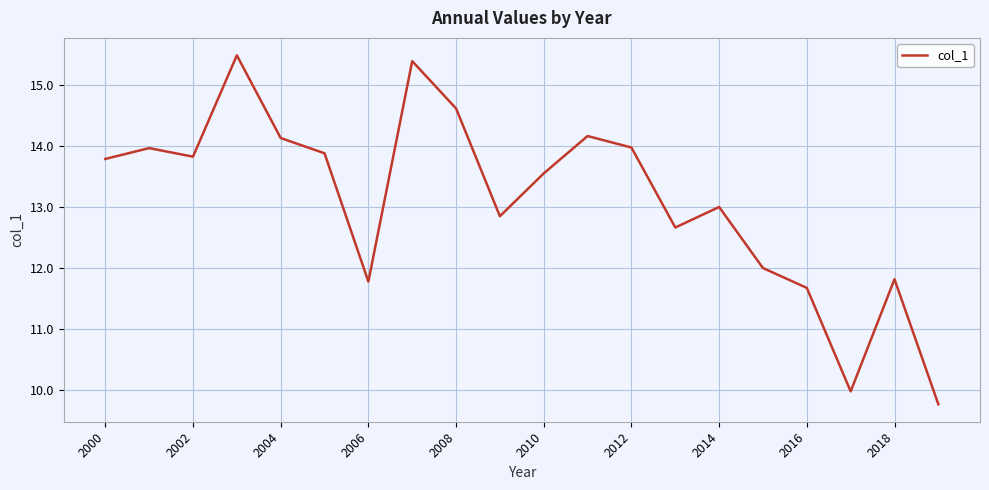

What is the minimum value shown in the chart?

9.8